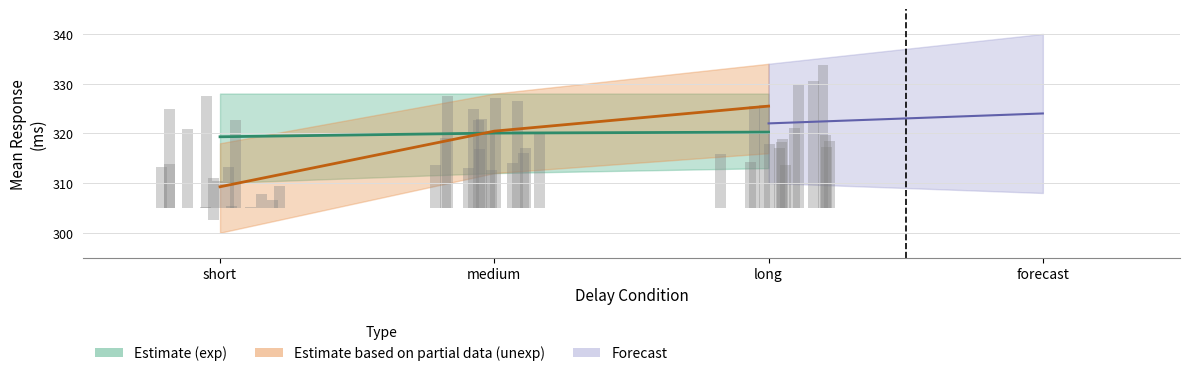

What is the difference between the maximum and minimum values in the unexp series?

16.2